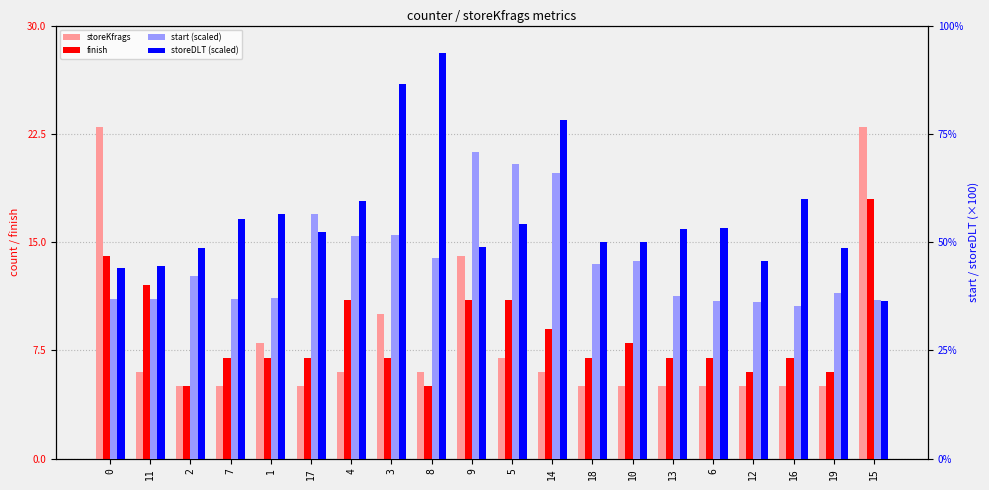

What is the label of the 19th bar from the left?

19